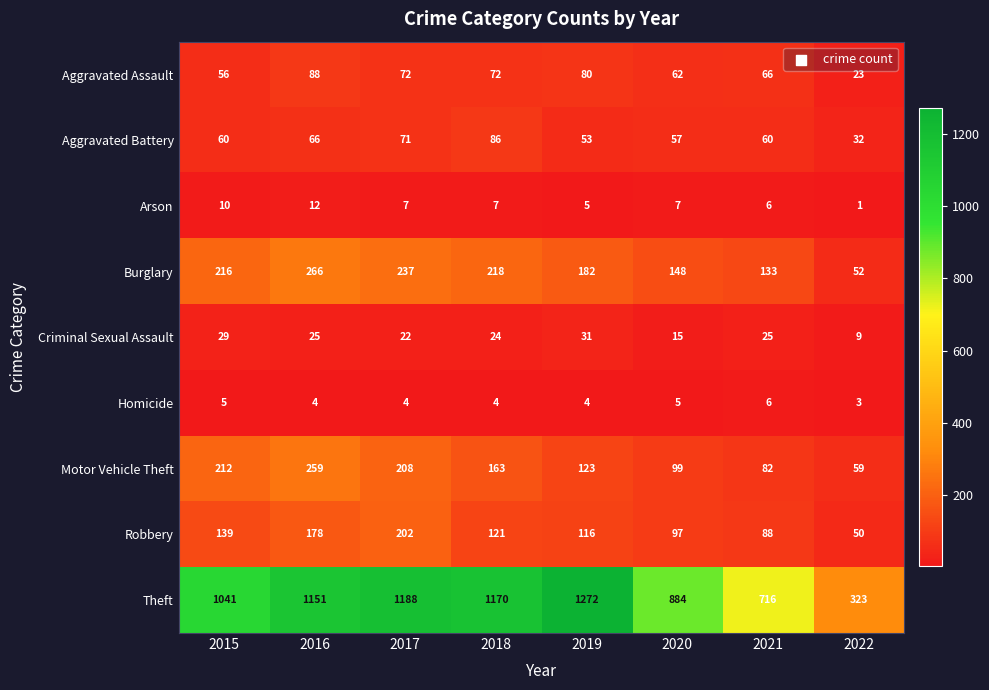

Which series changed the most between 2019 and 2021?

Theft